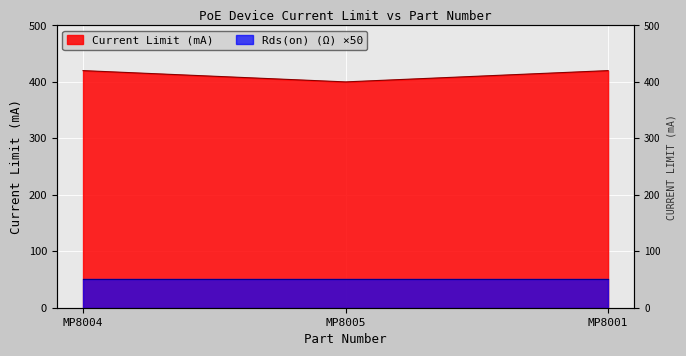

Which label corresponds to the largest value in the chart?

MP8004